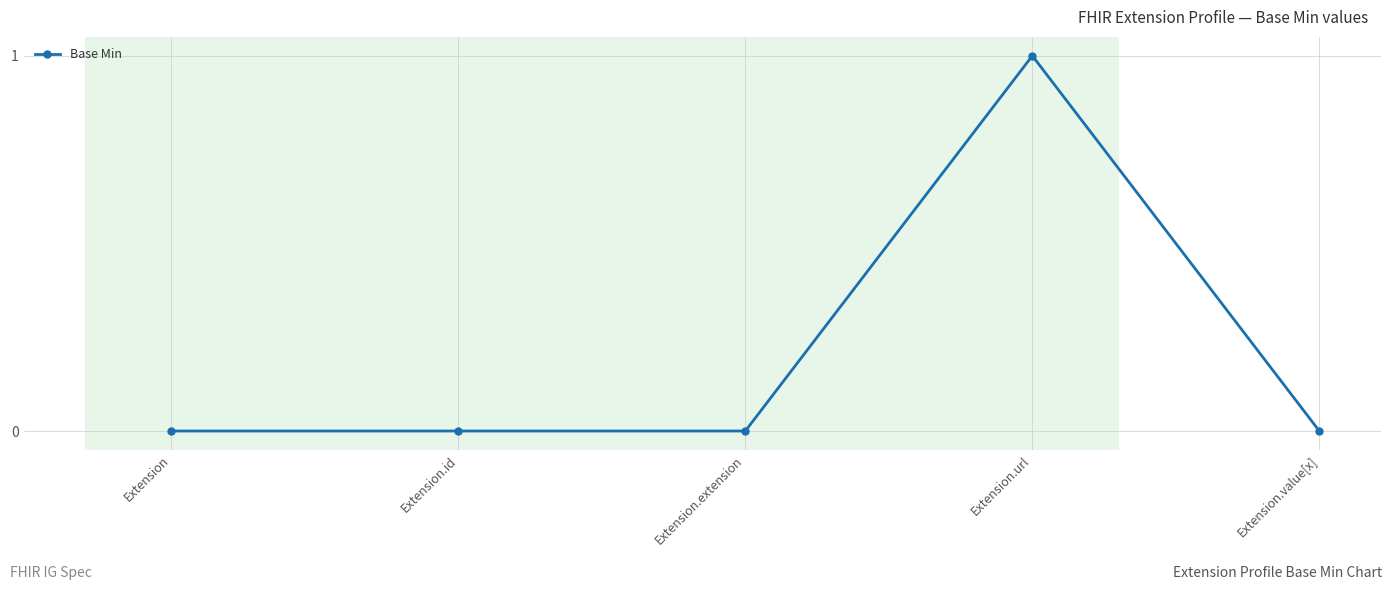

How many distinct data groups are displayed?

1